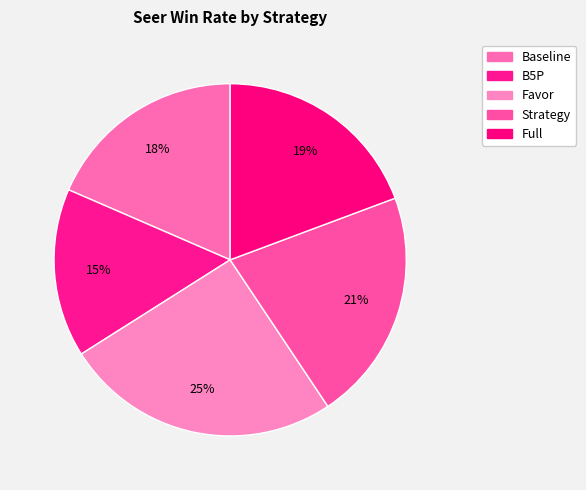

Combined, do Favor and Full account for over 50%?

No